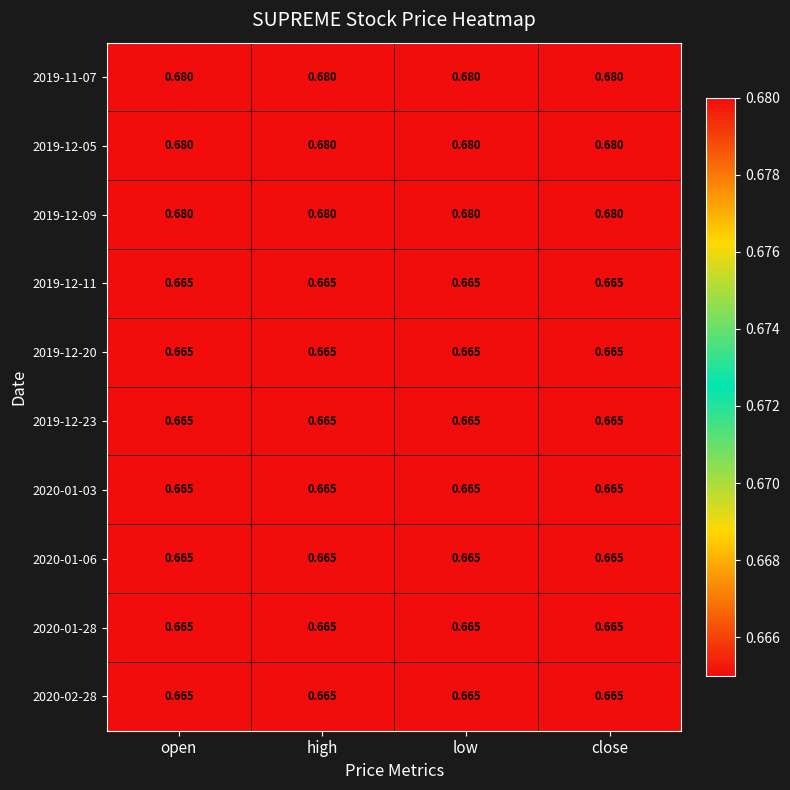

Is the value of 2019-12-23 at low greater than the value of 2019-12-09 at open?

No